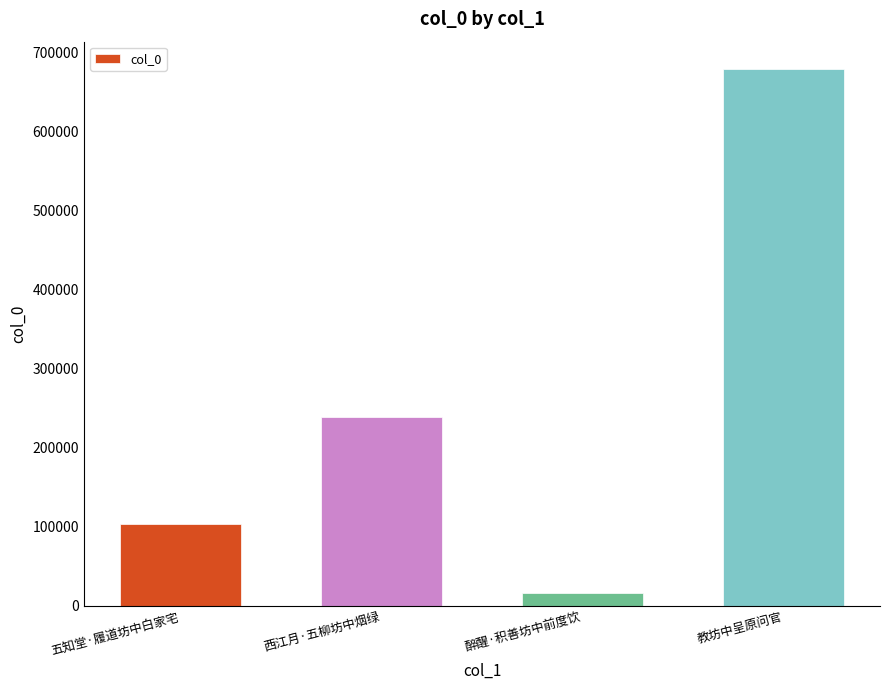

Reading left to right, extract all data points from this chart.

五知堂·履道坊中白家宅=103148	西江月·五柳坊中烟绿=238866	醉醒·积善坊中前度饮=16870	教坊中呈原问官=679146